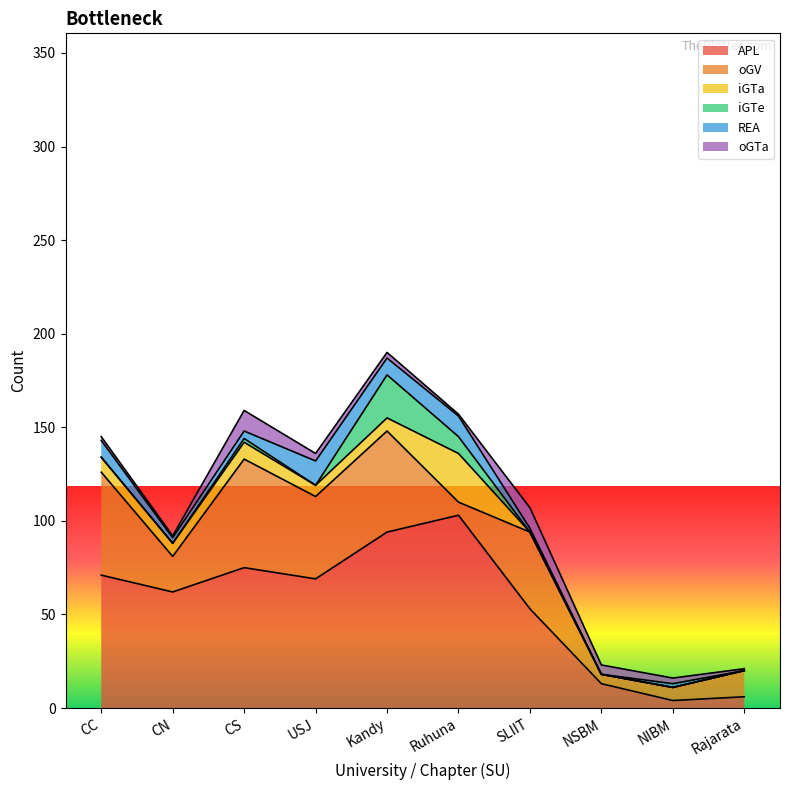

True or false: oGTa has more than 0 interior local peaks.

True